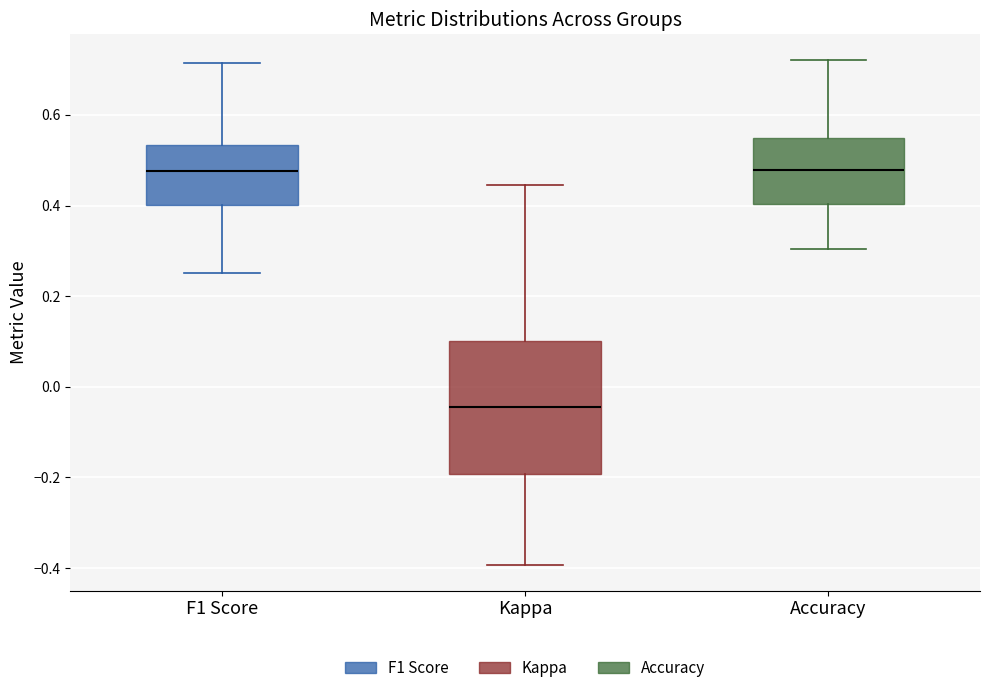

Reading left to right, read every box against the y-axis: the position of its median line, the range the box covers, and the ends of its whiskers. The values are not printed on the chart, so give them approximately, as read against the axis.

F1 Score: median 0.48, box 0.40 to 0.54, whiskers 0.26 to 0.72
Kappa: median -0.04, box -0.20 to 0.10, whiskers -0.40 to 0.44
Accuracy: median 0.48, box 0.40 to 0.56, whiskers 0.30 to 0.72